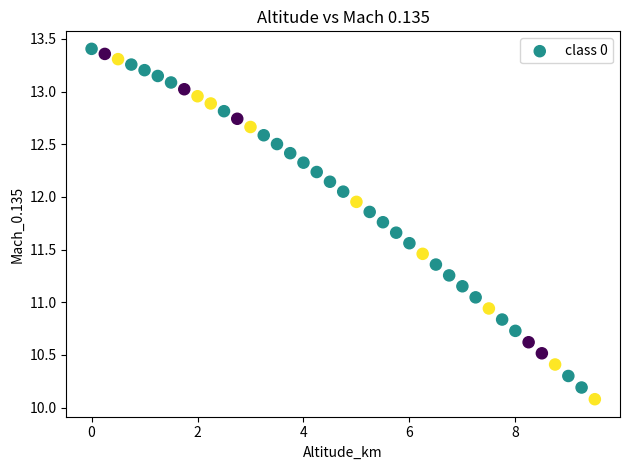

What is the range of X values (max minus min)?

9.5